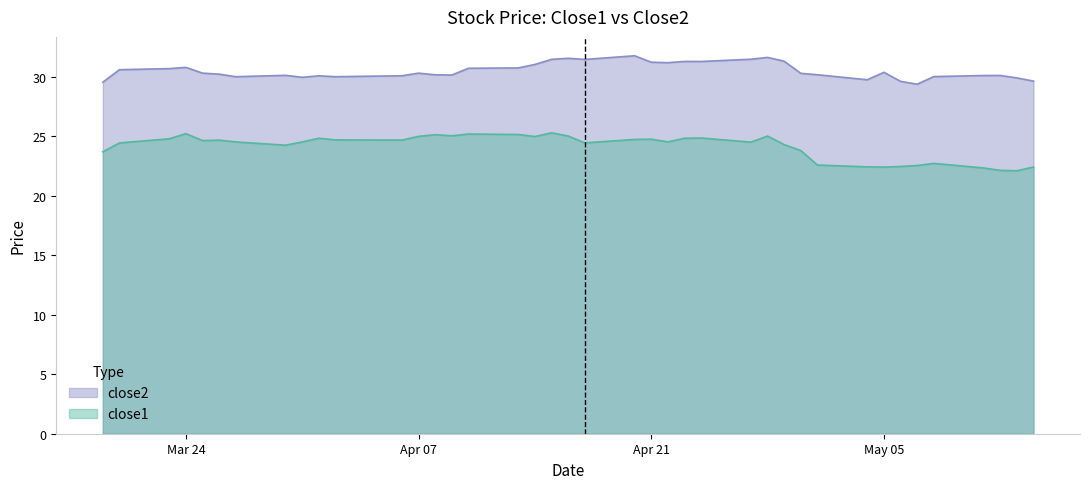

How many data points in close2 are less than 30?

7